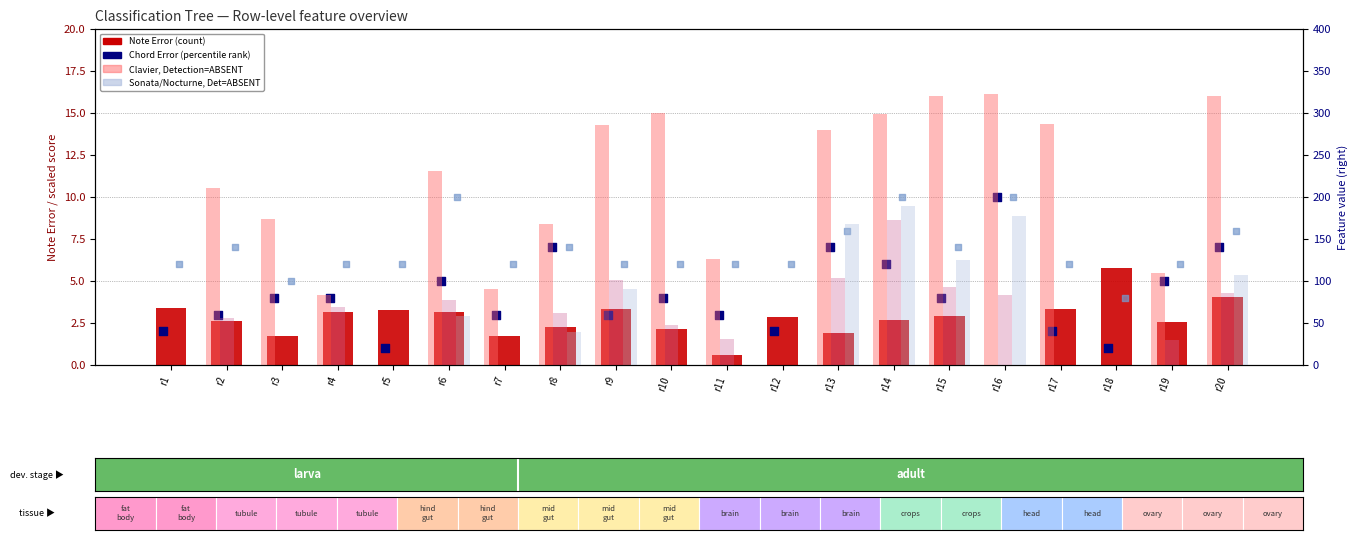

Which series reaches the maximum Y coordinate?

Clavier (absent)